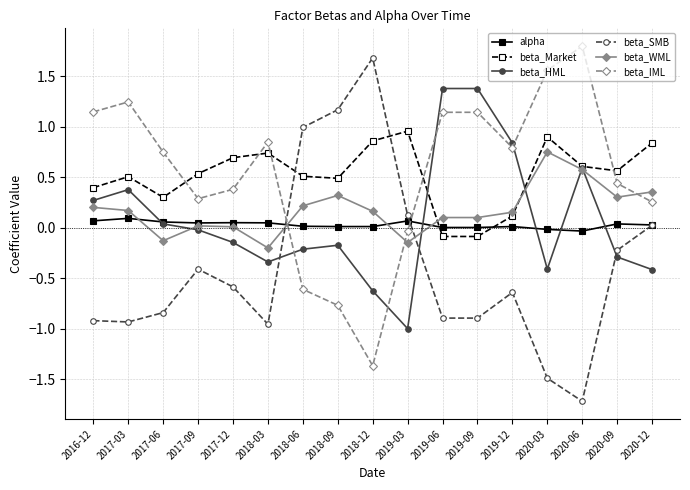

How many lines are shown in the chart?

6